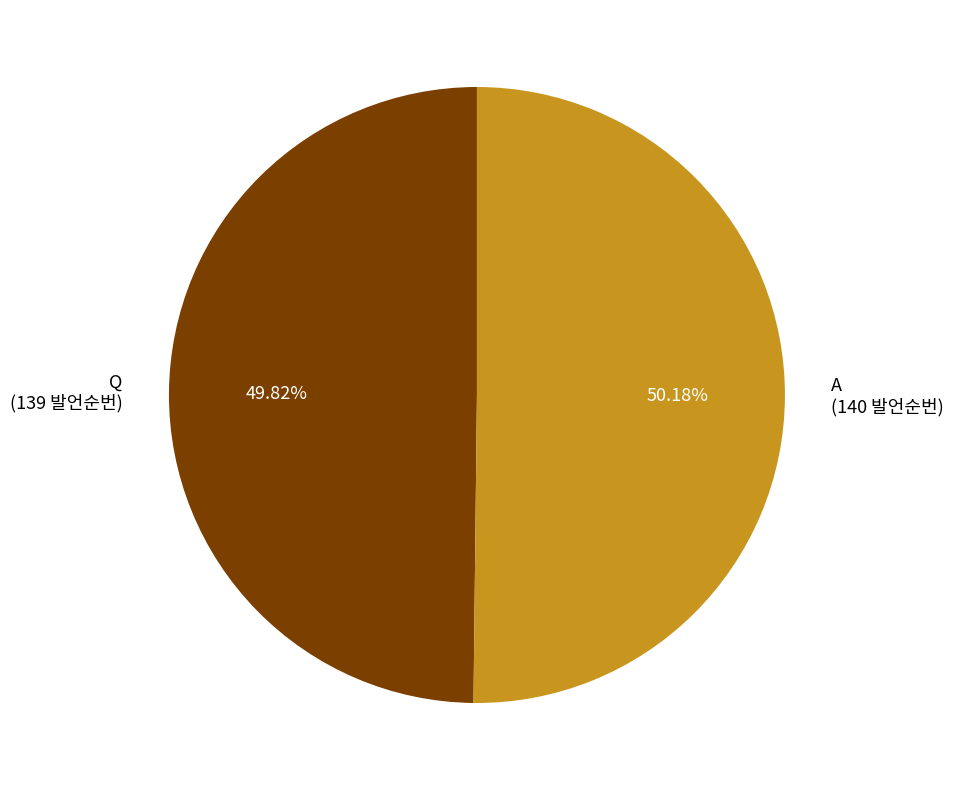

To the nearest percent, what portion does Q represent?

50%